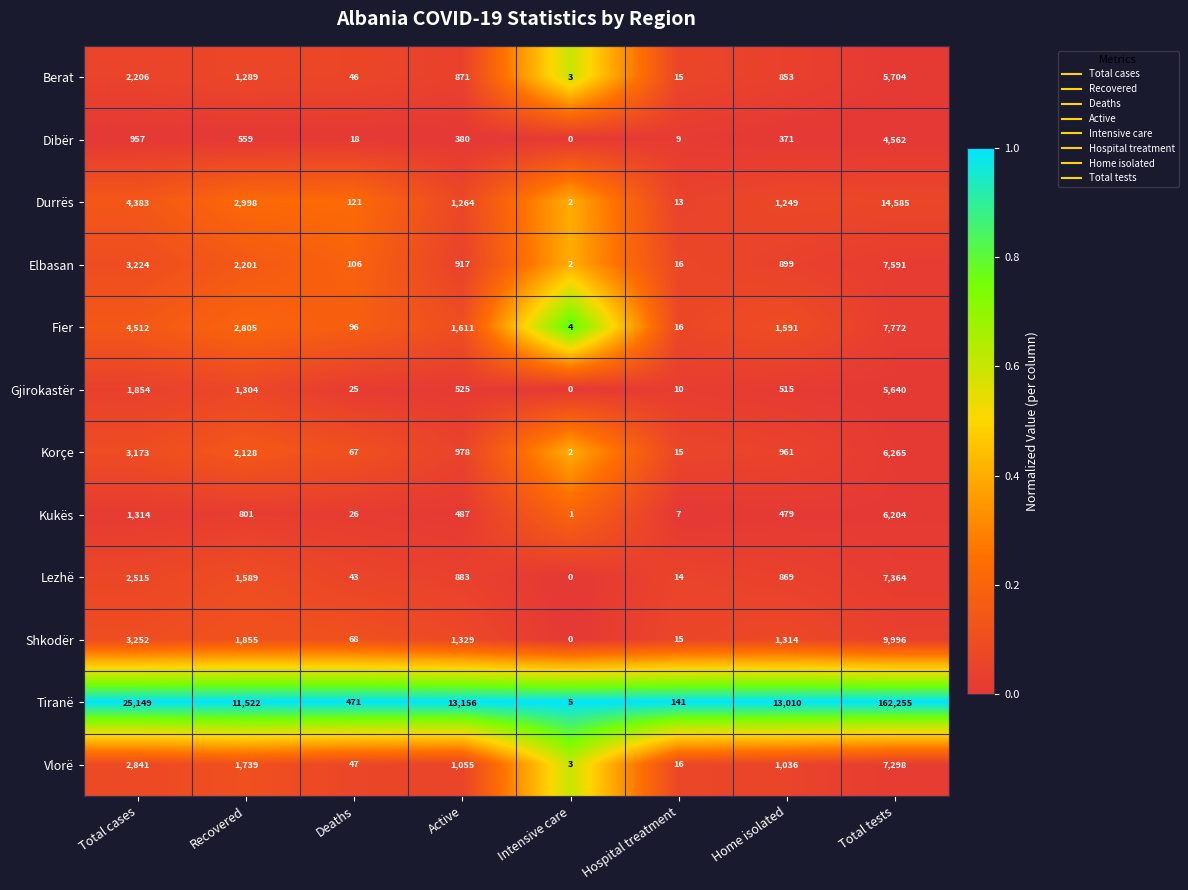

How many distinct data groups are displayed?

12